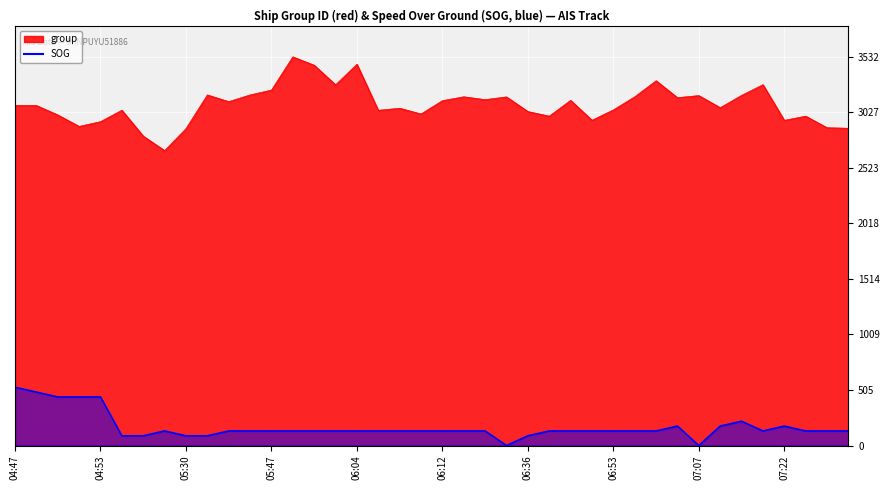

Which has a higher value, 06:04 or 06:55?

06:04